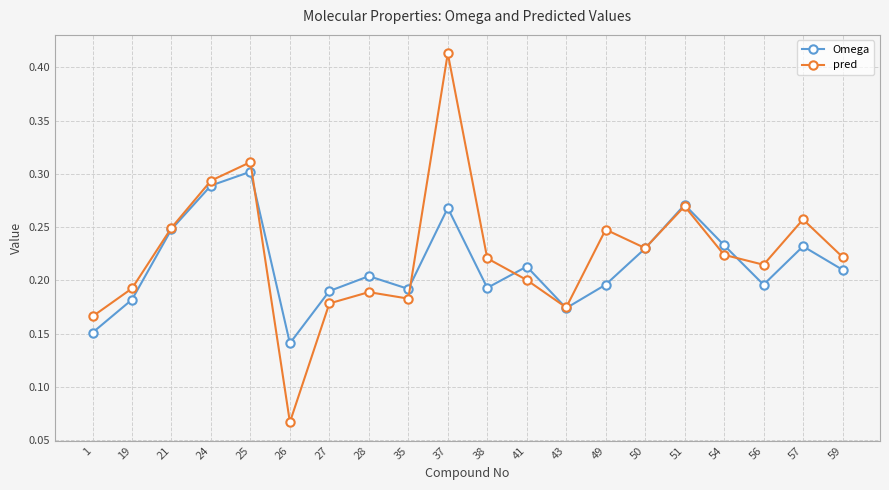

Where is the first local minimum for Omega?

26